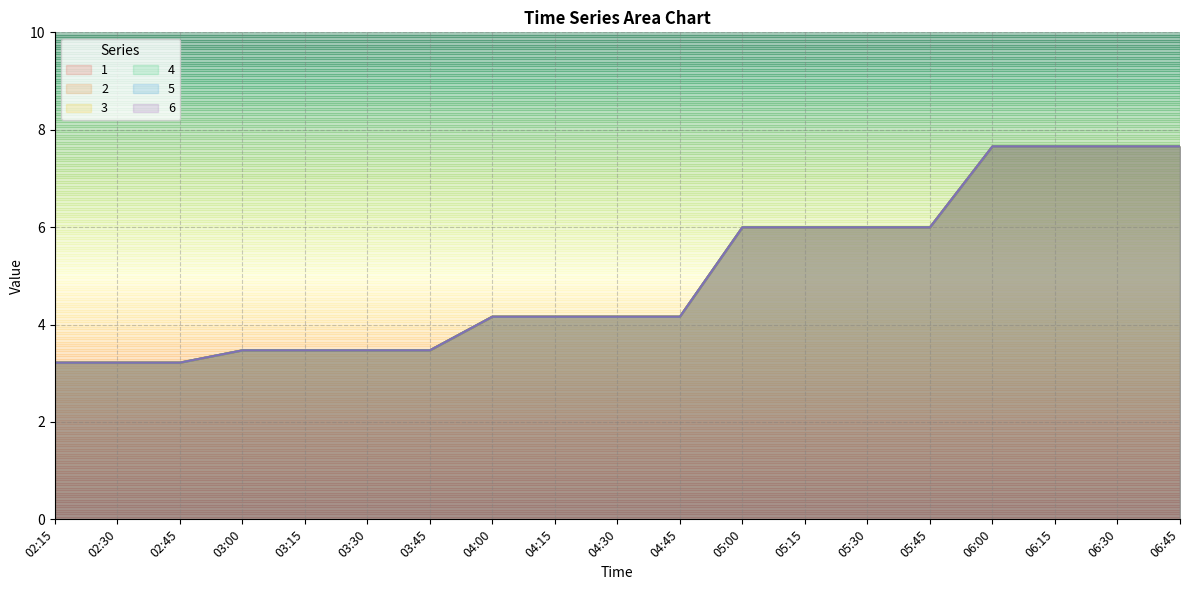

Read the 1 value at 05:30.

6.0